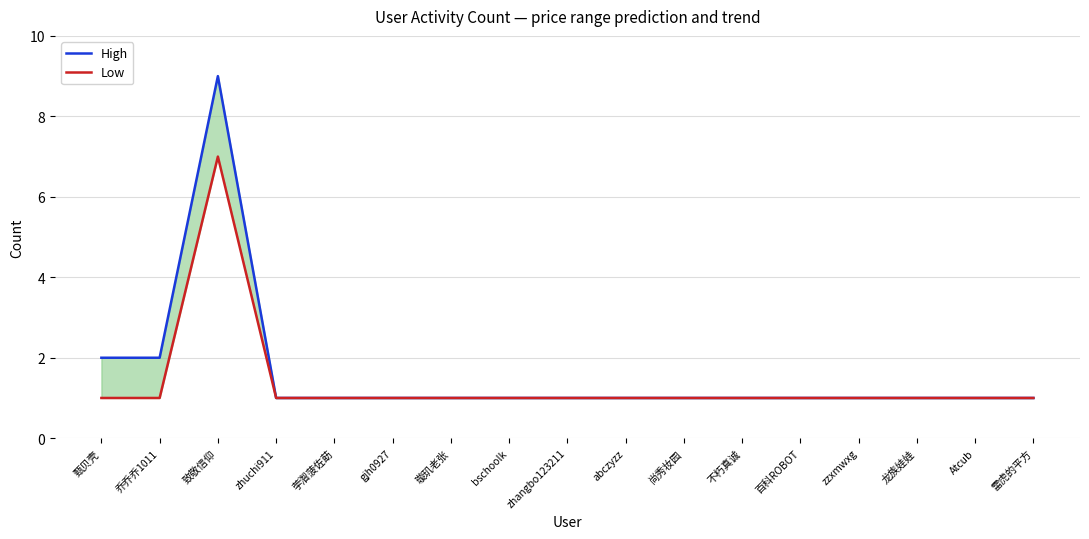

Read the High value at 致敬信仰.

9